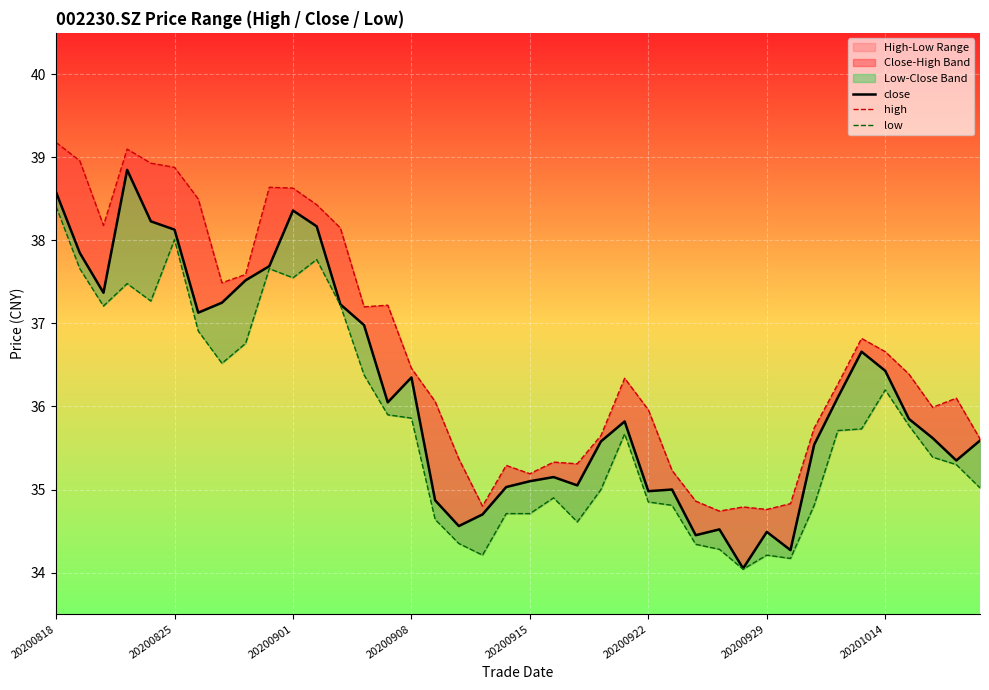

At 20200929, list the series in order from largest to smallest.

high, close, low